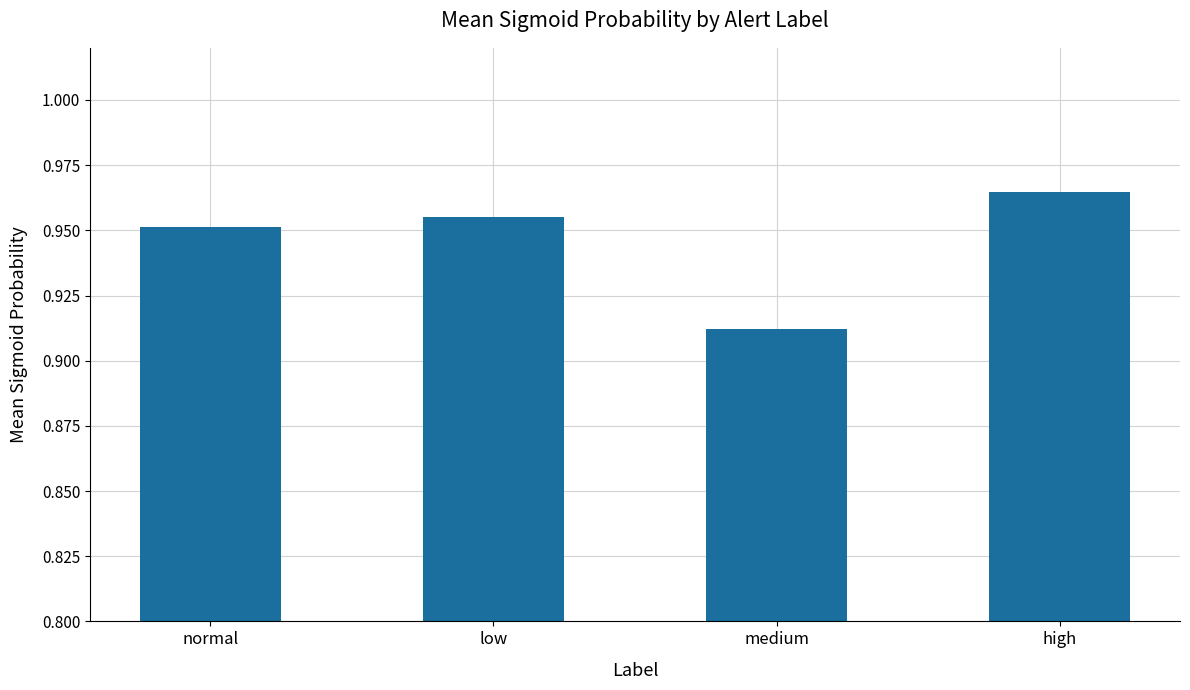

Rank the categories by value from highest to lowest.

high, low, normal, medium